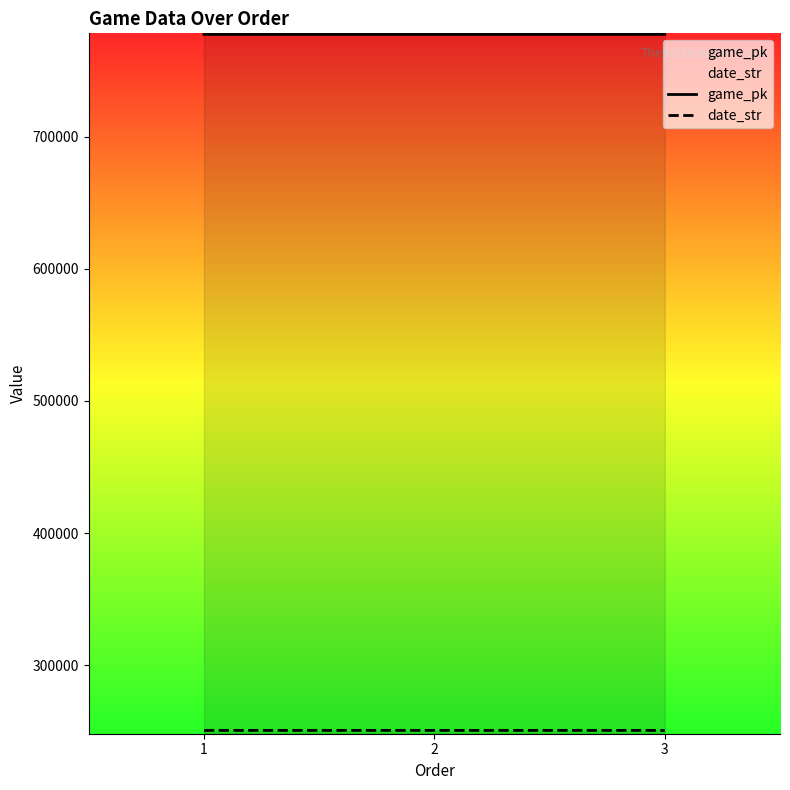

What is the value of the game_pk point at the 1st from the left?

777413